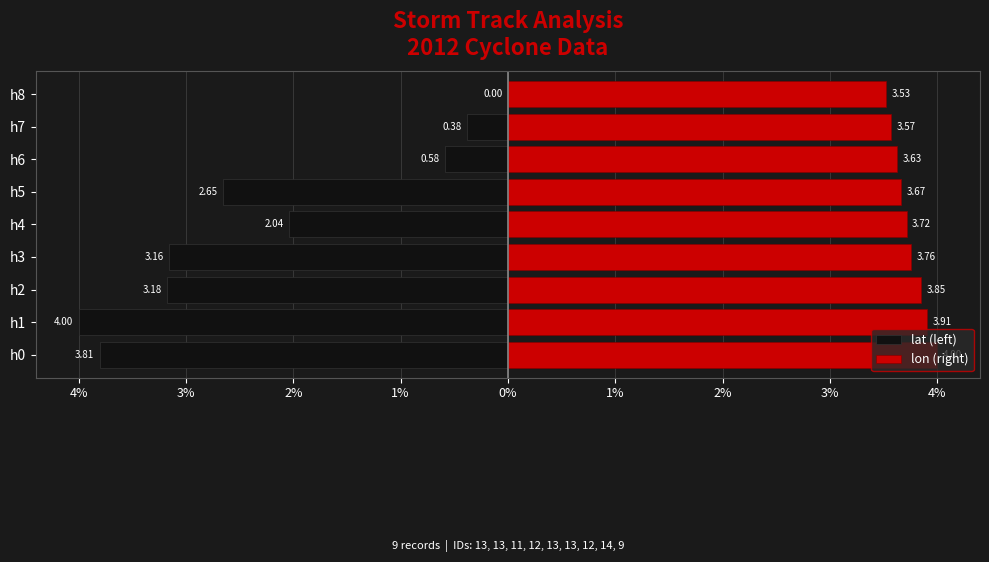

The lat (left) series shows -4.0 at h1. True or false?

True